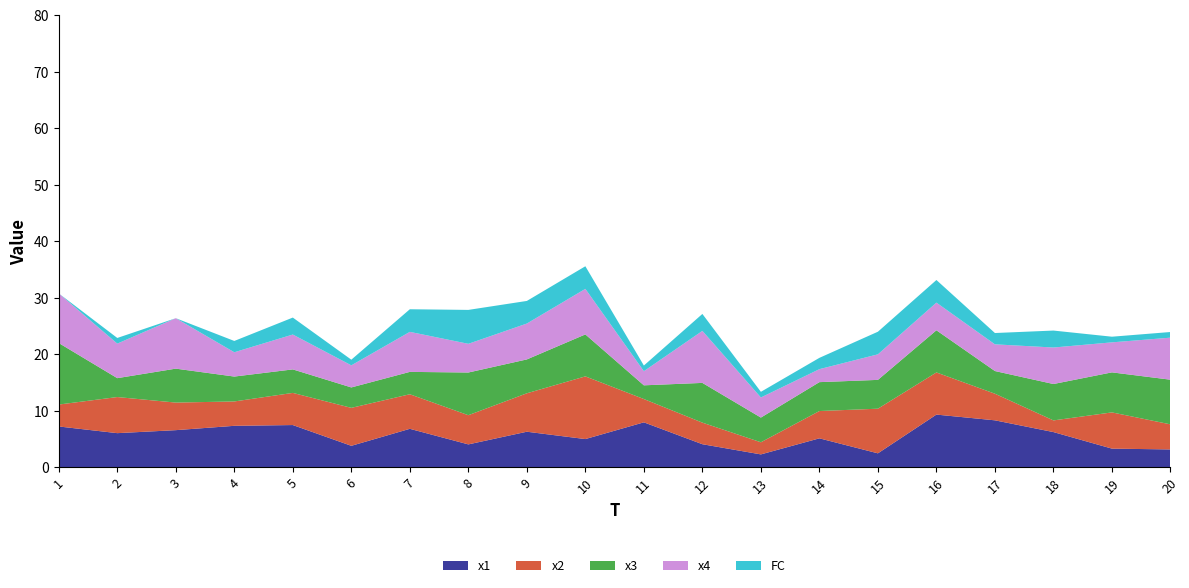

Reading right to left, transcribe all the data shown in this chart.

x1: 20=3.2	19=3.3	18=6.2	17=8.3	16=9.3	15=2.5	14=5.1	13=2.3	12=4.1	11=8.0	10=5.0	9=6.3	8=4.1	7=6.8	6=3.8	5=7.5	4=7.4	3=6.6	2=6.1	1=7.2
x2: 20=4.4	19=6.4	18=2.1	17=4.7	16=7.5	15=7.9	14=4.8	13=2.1	12=3.8	11=4.1	10=11.1	9=6.8	8=5.2	7=6.1	6=6.7	5=5.7	4=4.3	3=4.9	2=6.4	1=3.9
x3: 20=7.9	19=7.1	18=6.4	17=4.0	16=7.5	15=5.1	14=5.1	13=4.4	12=7.0	11=2.4	10=7.4	9=6.0	8=7.6	7=4.0	6=3.6	5=4.2	4=4.4	3=6.0	2=3.3	1=10.9
x4: 20=7.4	19=5.3	18=6.5	17=4.7	16=4.9	15=4.5	14=2.3	13=3.6	12=9.2	11=2.5	10=8.1	9=6.4	8=5.1	7=7.1	6=3.9	5=6.2	4=4.3	3=8.9	2=6.1	1=8.8
FC: 20=1.0	19=1.0	18=3.0	17=2.0	16=4.0	15=4.0	14=2.0	13=1.0	12=3.0	11=1.0	10=4.0	9=4.0	8=6.0	7=4.0	6=1.0	5=3.0	4=2.0	3=0.0	2=1.0	1=0.0